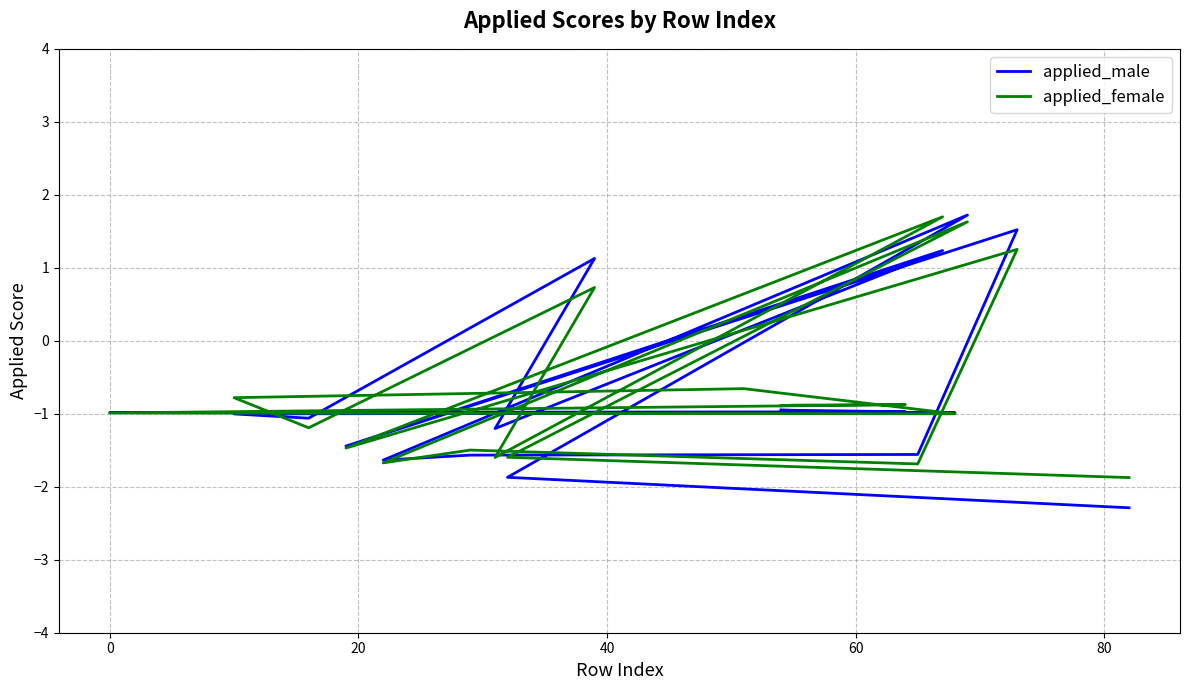

Where does the applied_female series first go above 0?

20